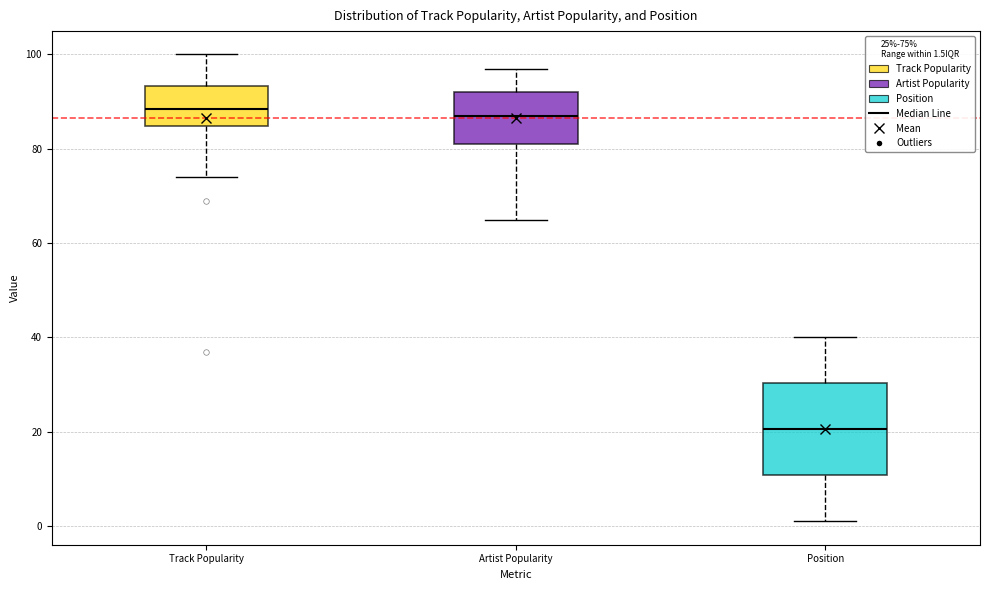

Reading left to right, read every box against the y-axis: the position of its median line, the range the box covers, and the ends of its whiskers. The values are not printed on the chart, so give them approximately, as read against the axis.

Track Popularity: median 88, box 84 to 94, whiskers 74 to 100
Artist Popularity: median 88, box 82 to 92, whiskers 66 to 98
Position: median 20, box 10 to 30, whiskers 2 to 40